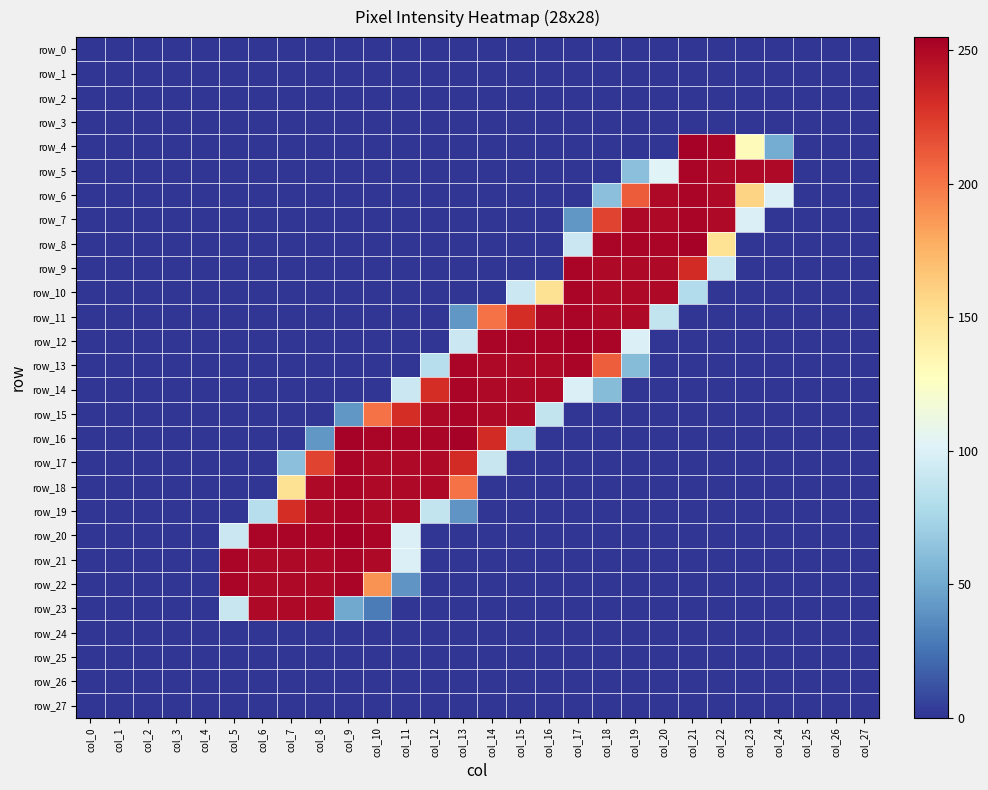

What is the greatest value displayed?

255